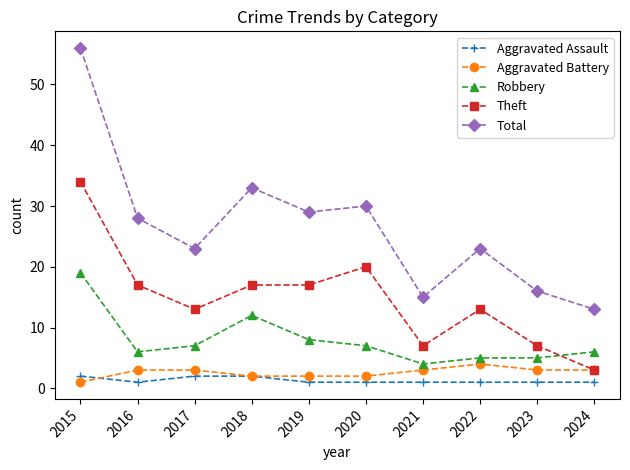

At 2015, list the series in order from smallest to largest.

Aggravated Battery, Aggravated Assault, Robbery, Theft, Total